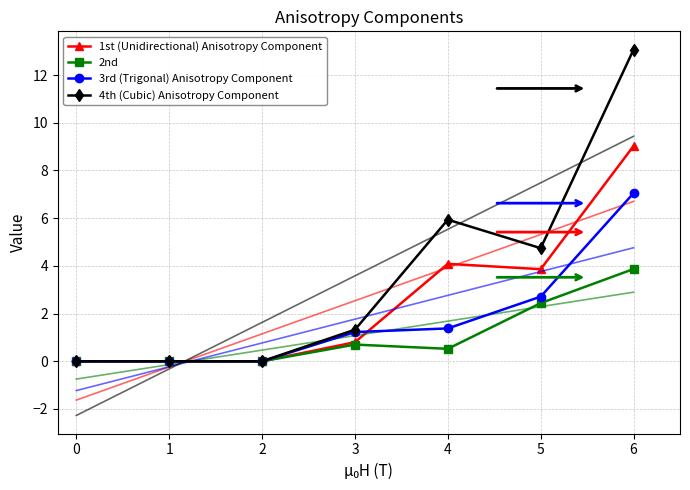

What is the sum of the 4th (Cubic) Anisotropy Component values at 6 and 0?

13.1